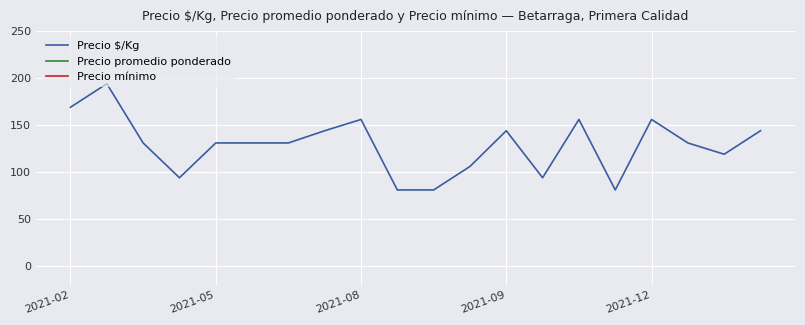

True or false: Precio promedio ponderado and Precio mínimo intersect in this chart.

False